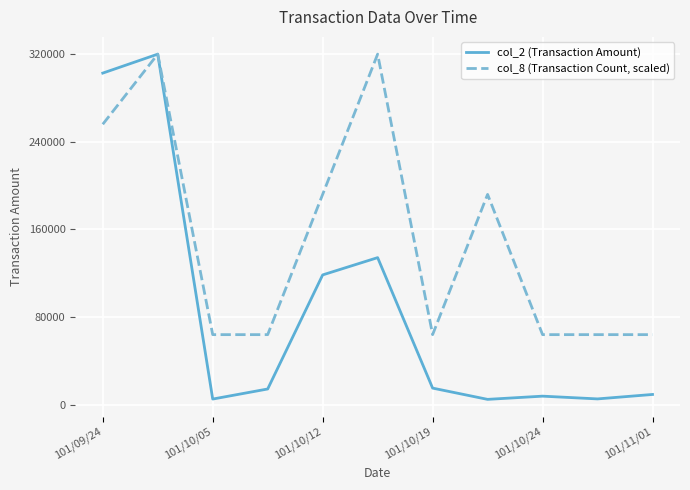

List the series in order of their overall mean, lowest first.

col_2 (Transaction Amount), col_8 (Transaction Count, scaled)